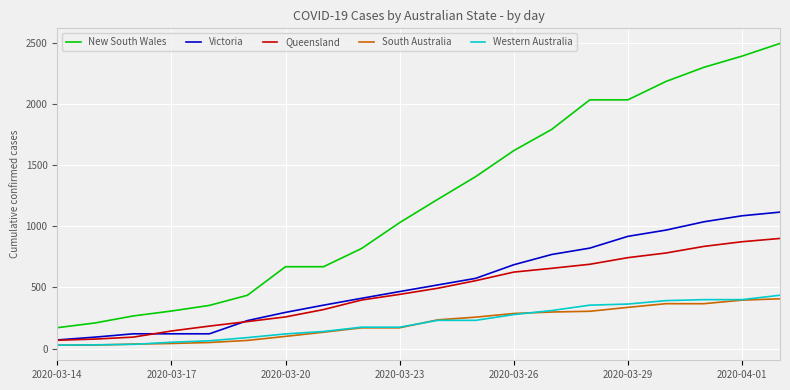

What is the sum of all Victoria values?

10775